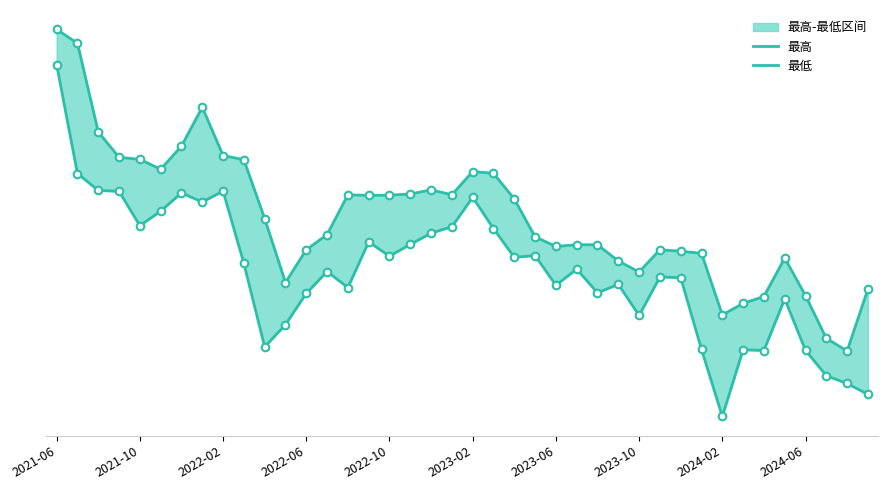

What is the total value across all series at 31?

1232.8